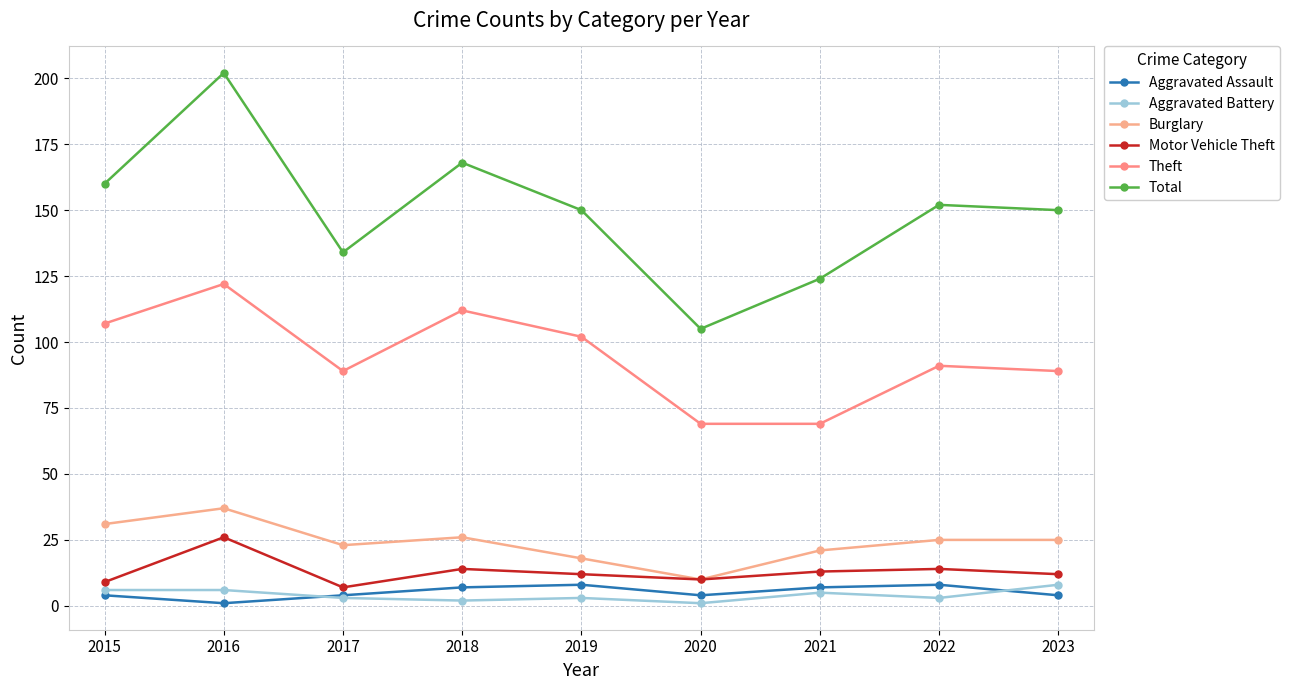

Between 2015 and 2021, which is larger?

2021